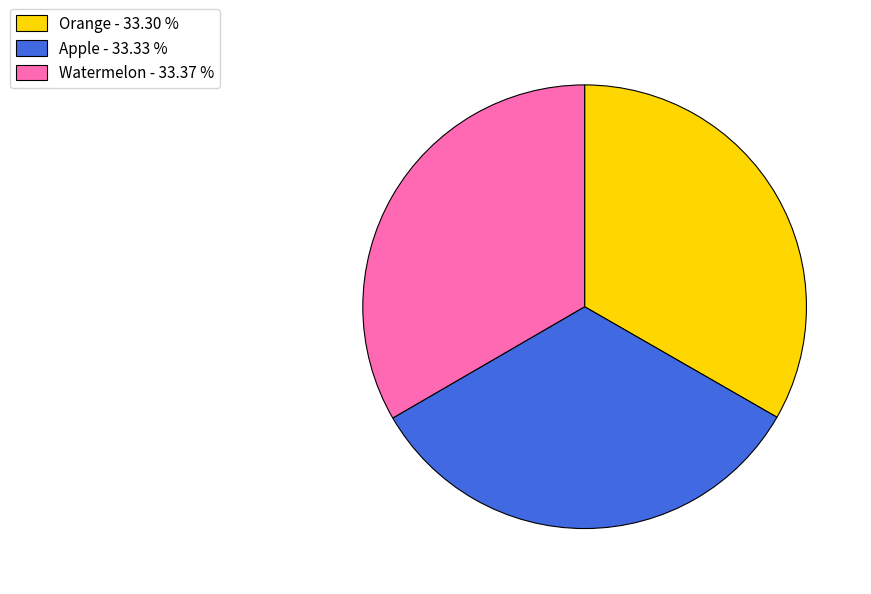

Does Watermelon account for over 50% of the chart?

No